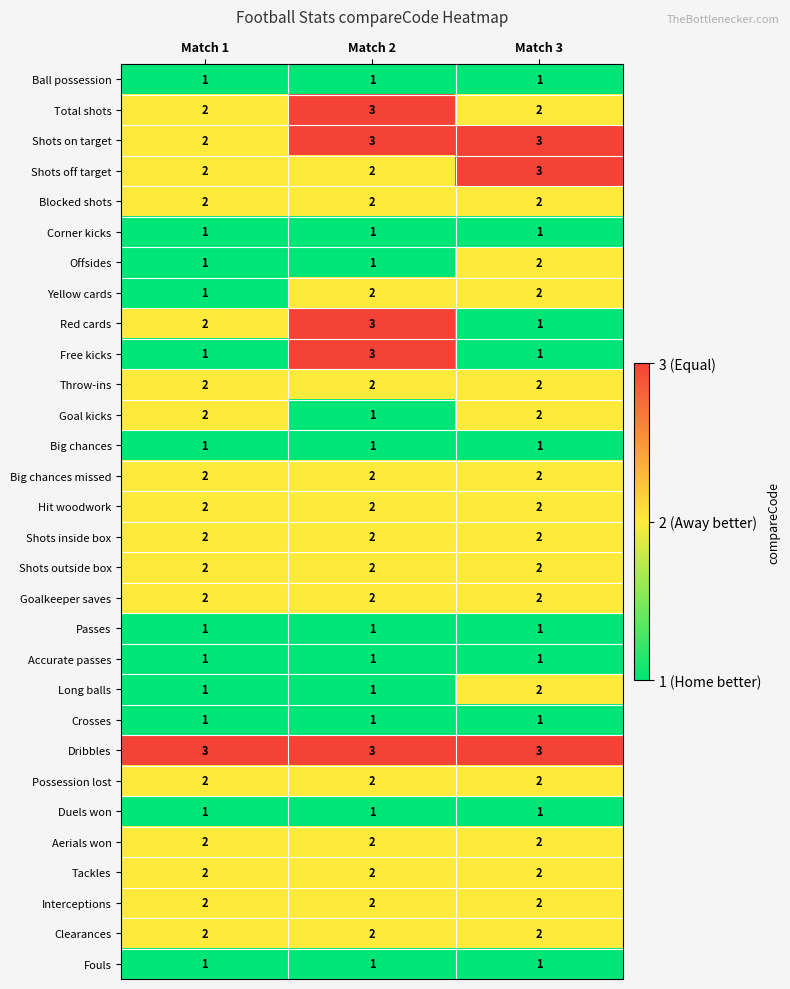

At which category is the sum across all series the highest?

Match 2